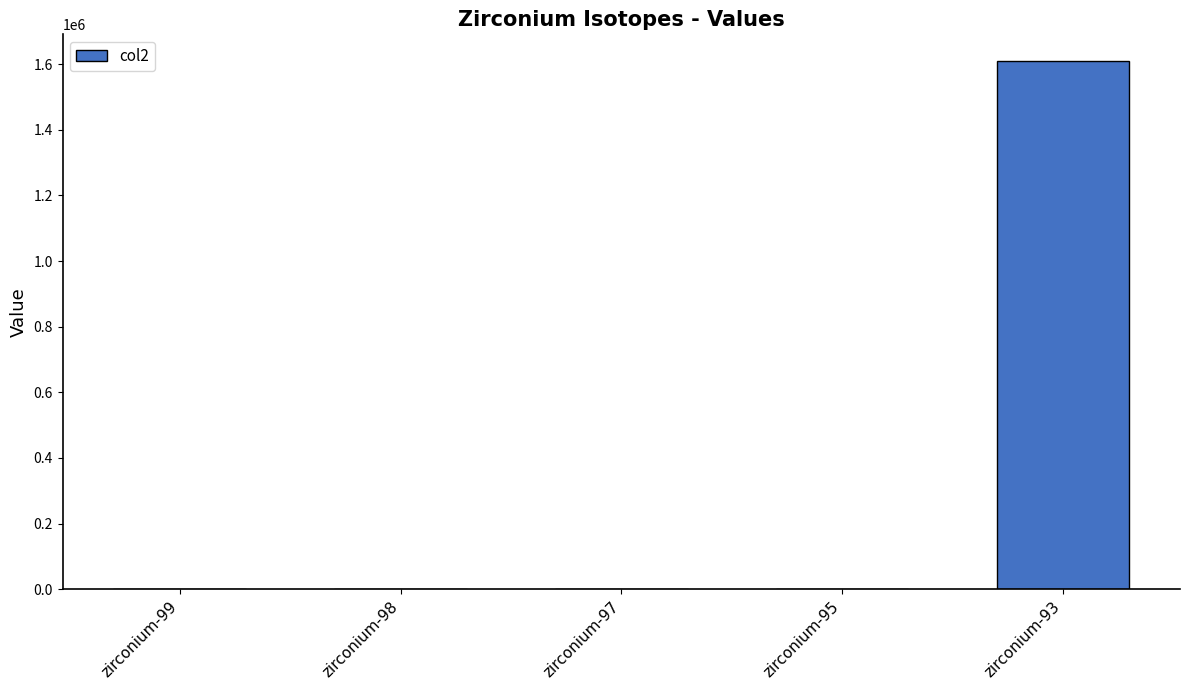

What is the maximum value shown in the chart?

1610000.0